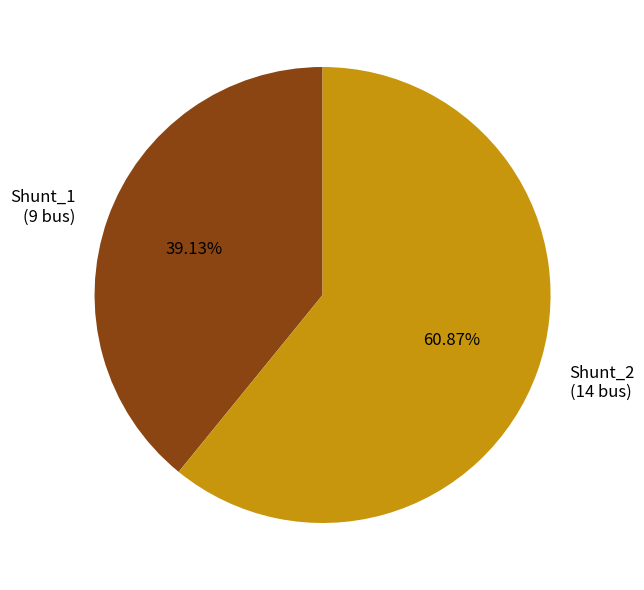

How many segments does this pie chart have?

2